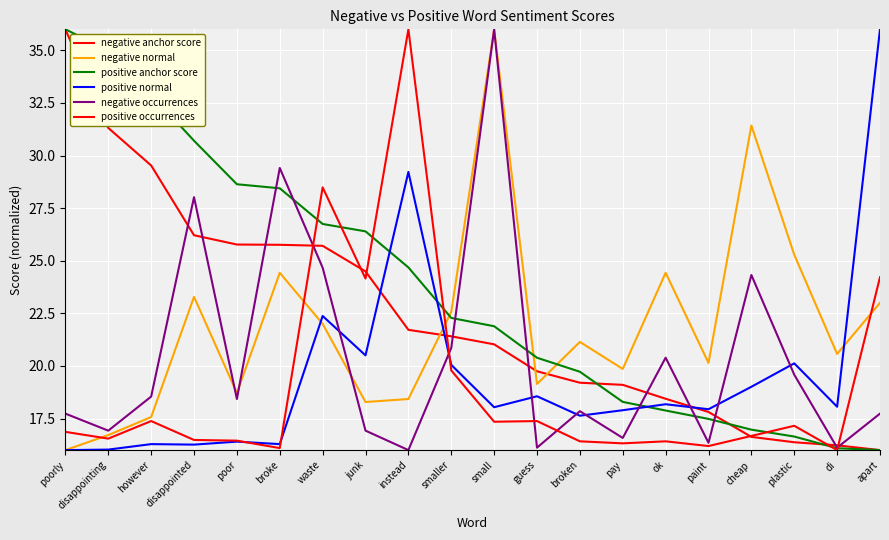

Between poorly and paint, which is larger?

poorly